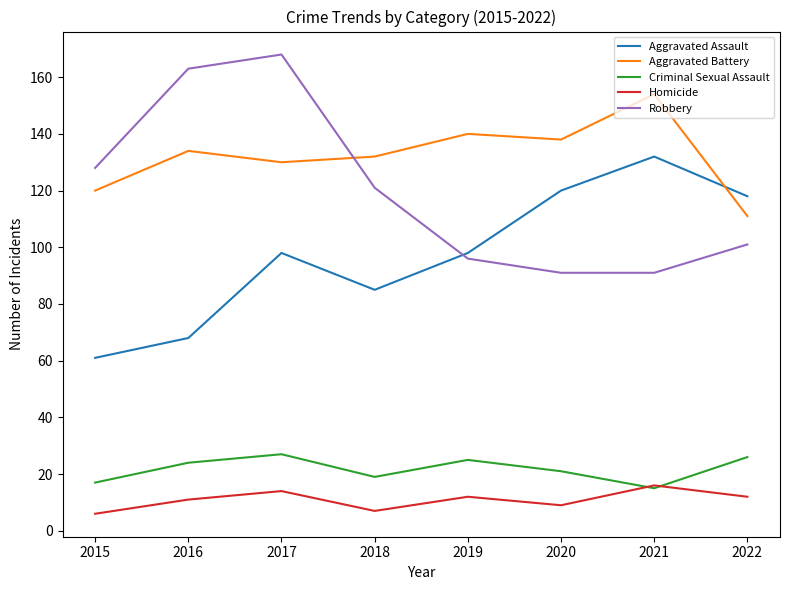

What is the minimum value for Criminal Sexual Assault?

15